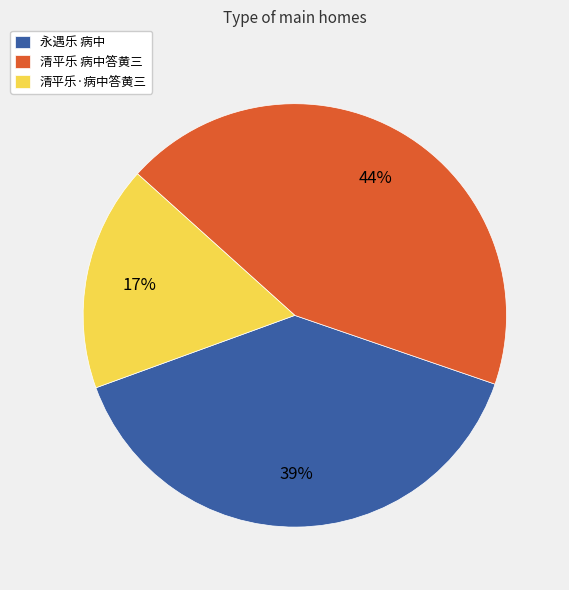

How many slices are in this pie chart?

3